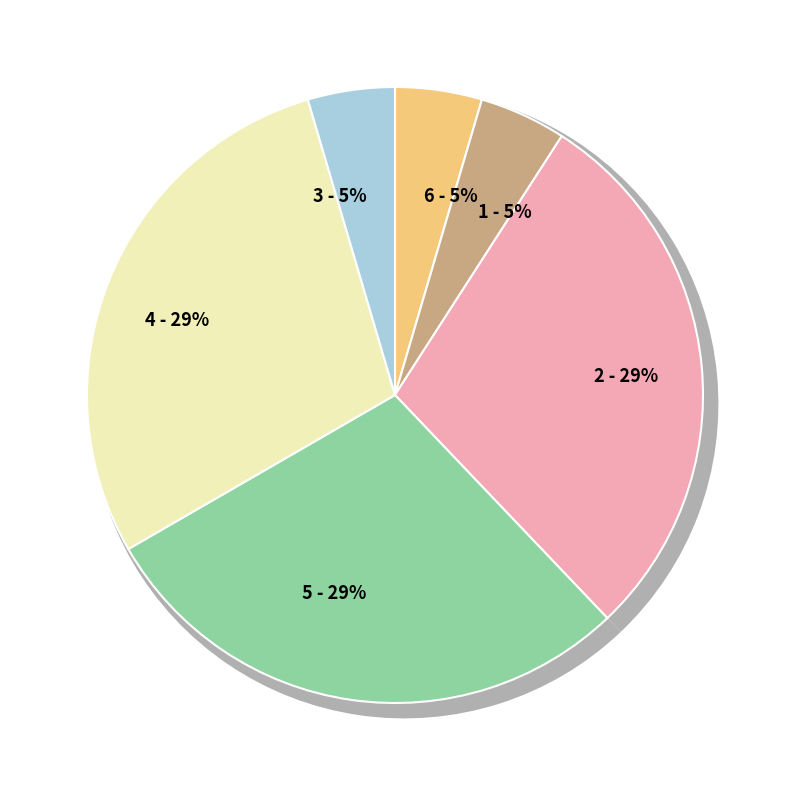

To the nearest percent, what is the combined percentage of 成安道中怀寄冯惟逸 and 部兵之狄丘道中怀寄彭城社友?

33%